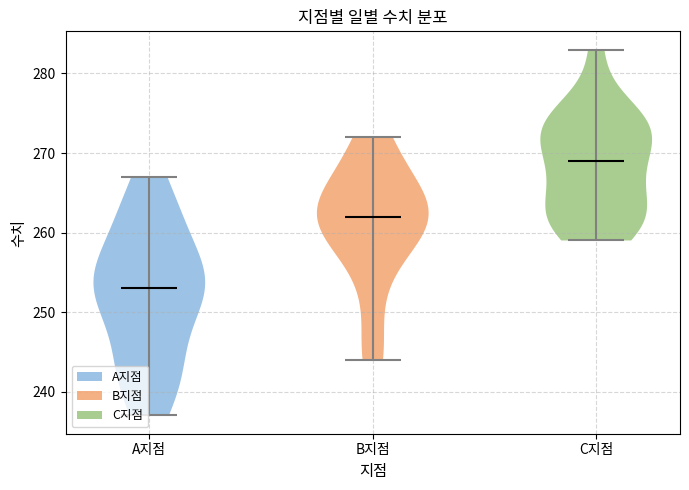

Which violin has the highest median line?

C지점